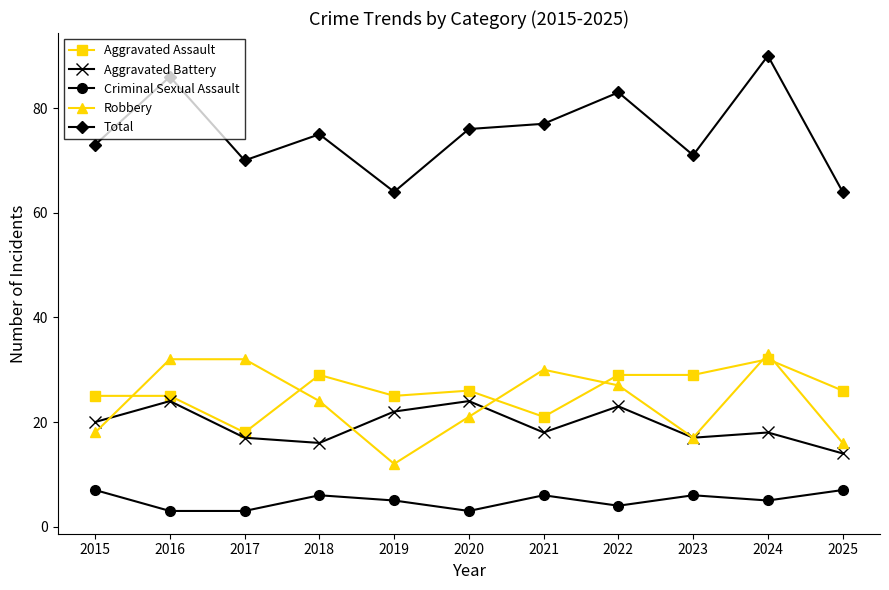

Rank the series by their maximum value, from lowest to highest.

Criminal Sexual Assault, Aggravated Battery, Aggravated Assault, Robbery, Total